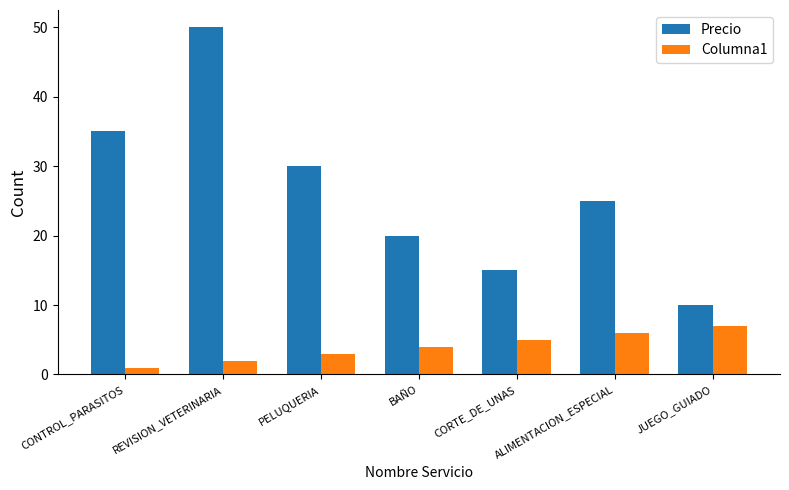

What is the minimum value shown in the chart?

1